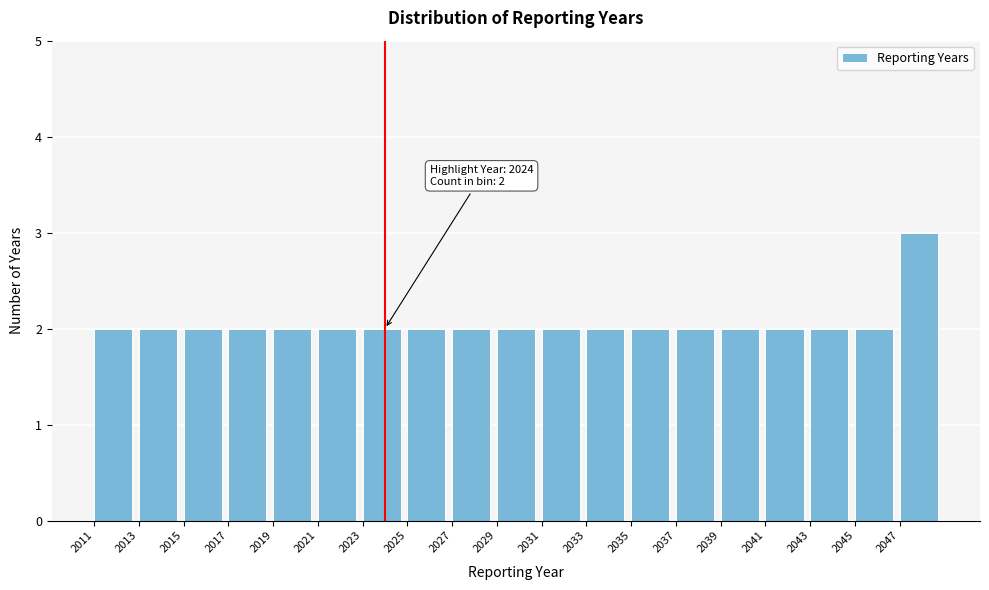

Over which range of the x-axis is the bar tallest?

2047 to 2049